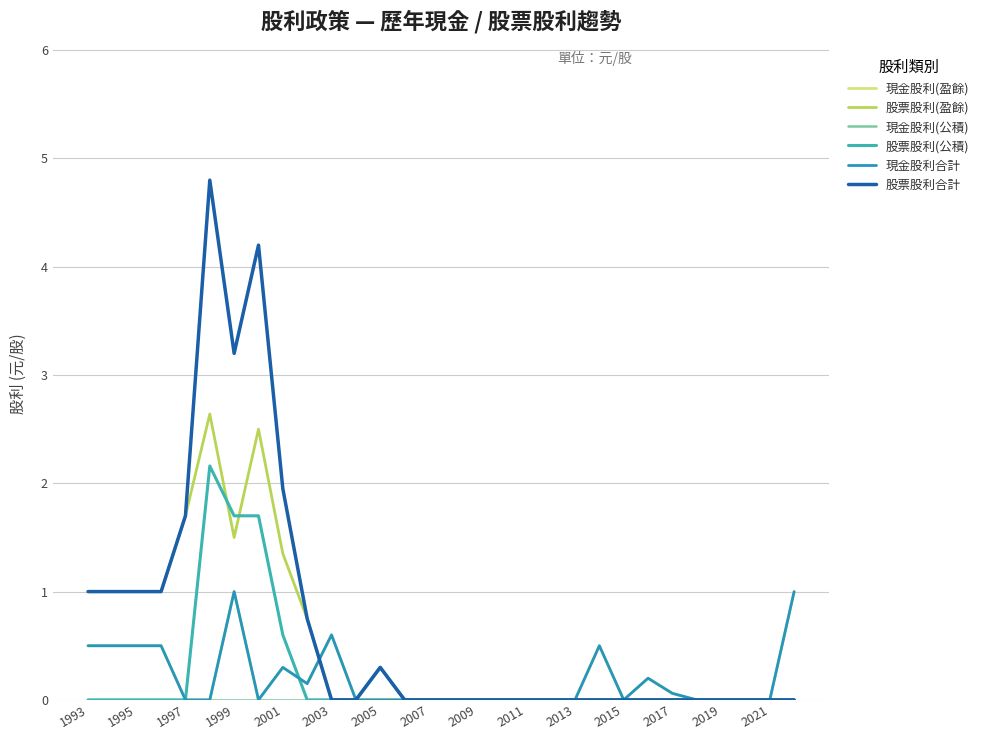

How many interior local valleys does the 現金股利(盈餘) series have?

3